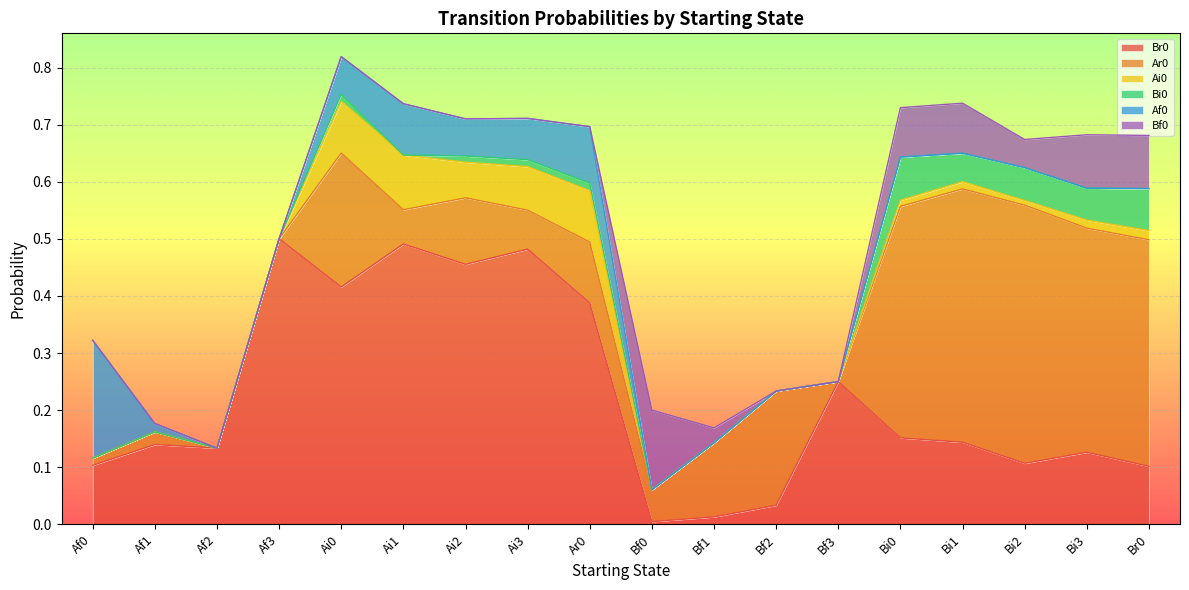

Reading left to right, transcribe all the data shown in this chart.

Br0: 0.1	0.1	0.1	0.5	0.4	0.5	0.5	0.5	0.4	0.0	0.0	0.0	0.2	0.2	0.1	0.1	0.1	0.1
Ar0: 0.0	0.0	0.0	0.0	0.2	0.1	0.1	0.1	0.1	0.1	0.1	0.2	0.0	0.4	0.4	0.5	0.4	0.4
Ai0: 0.0	0.0	0.0	0.0	0.1	0.1	0.1	0.1	0.1	0.0	0.0	0.0	0.0	0.0	0.0	0.0	0.0	0.0
Bi0: 0.0	0.0	0.0	0.0	0.0	0.0	0.0	0.0	0.0	0.0	0.0	0.0	0.0	0.1	0.1	0.1	0.1	0.1
Af0: 0.2	0.0	0.0	0.0	0.1	0.1	0.1	0.1	0.1	0.0	0.0	0.0	0.0	0.0	0.0	0.0	0.0	0.0
Bf0: 0.0	0.0	0.0	0.0	0.0	0.0	0.0	0.0	0.0	0.1	0.0	0.0	0.0	0.1	0.1	0.0	0.1	0.1